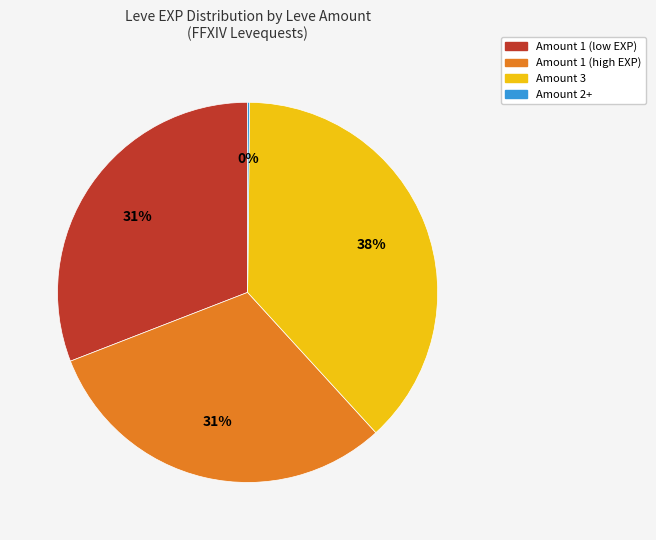

Is there any slice that represents more than half of the pie?

No